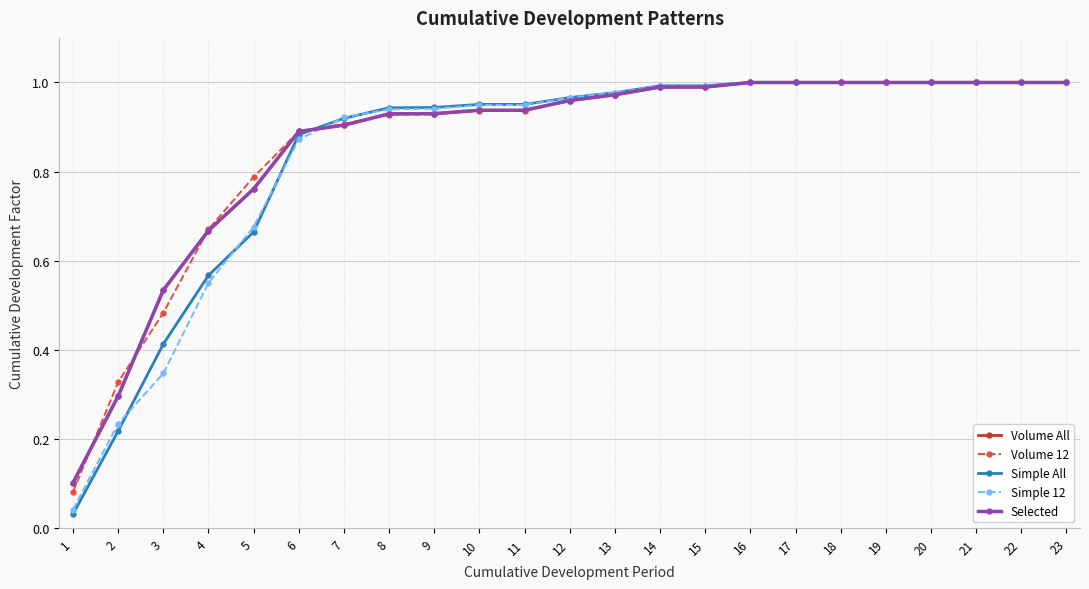

True or false: Simple 12 and Volume 12 cross at least once.

True